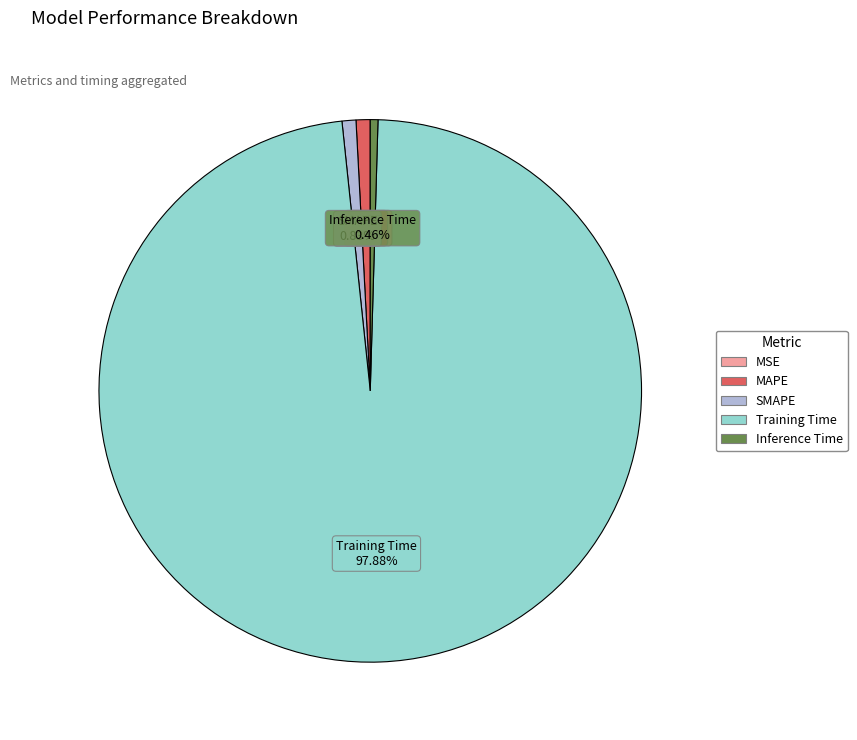

What is the largest slice in the pie chart?

Training Time